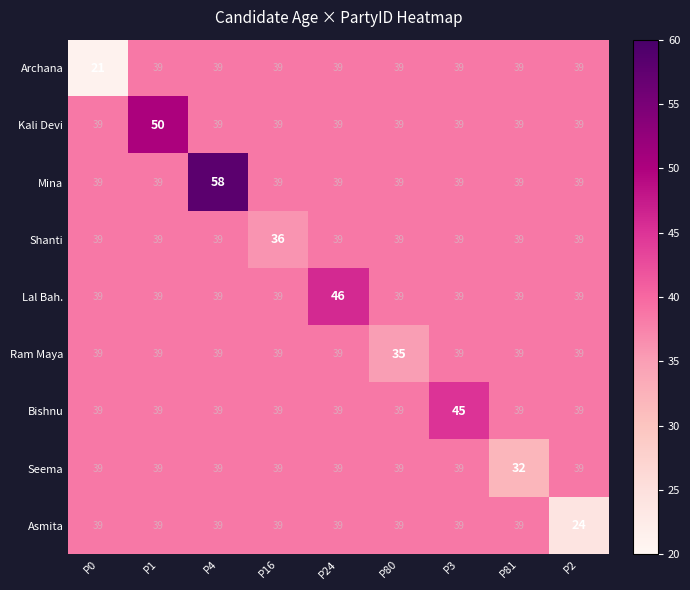

Which series has the widest spread of values?

Mina